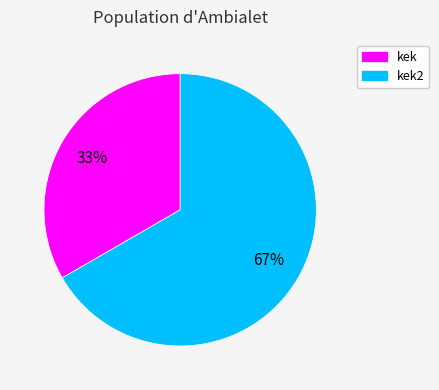

Does any single category account for the majority?

Yes